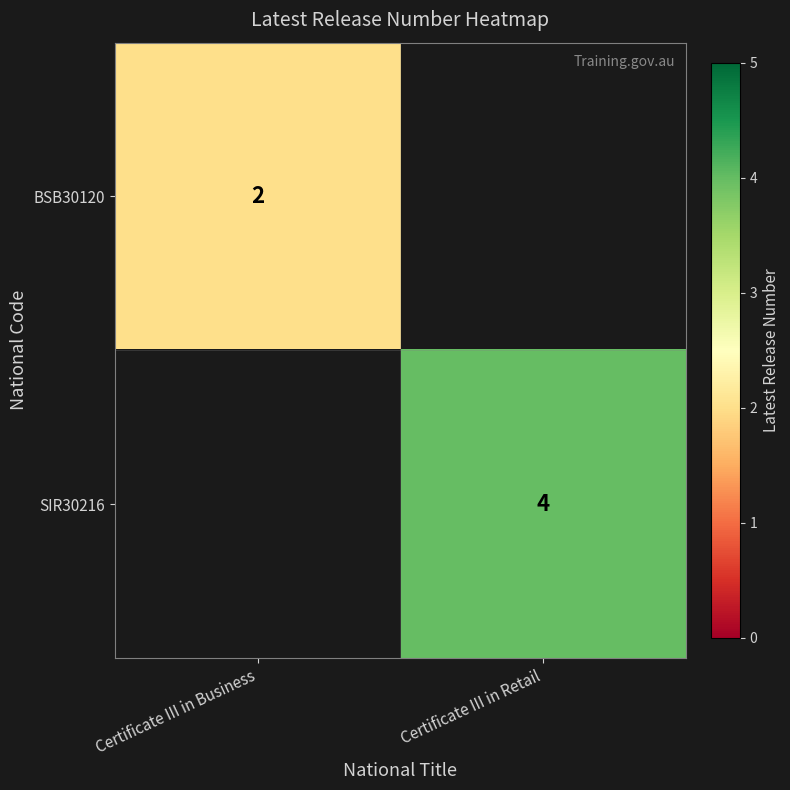

The value of BSB30120 at Certificate III in Business is 3. True or false?

False